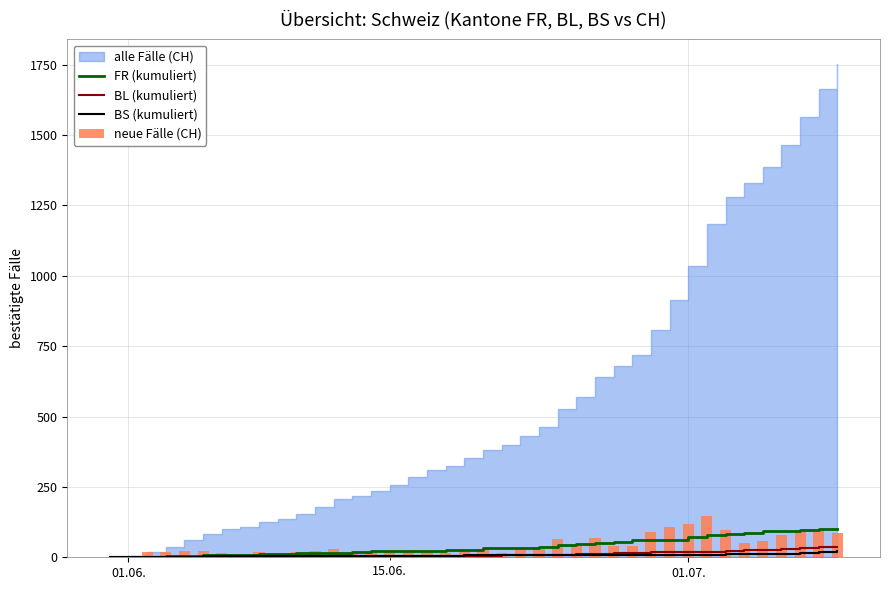

What is the highest value of the FR (kumuliert) series?

100